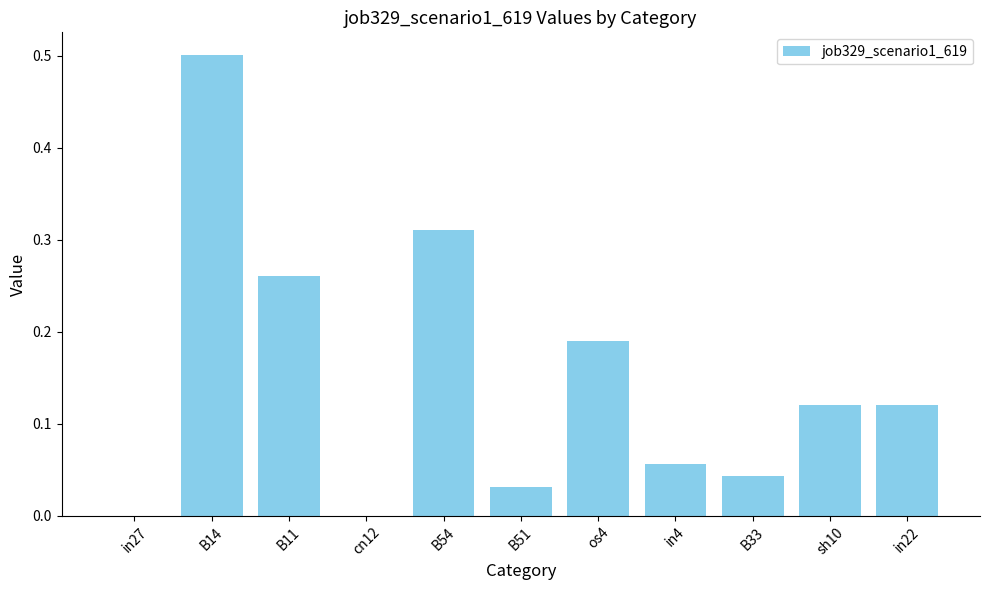

How many distinct data groups are displayed?

1